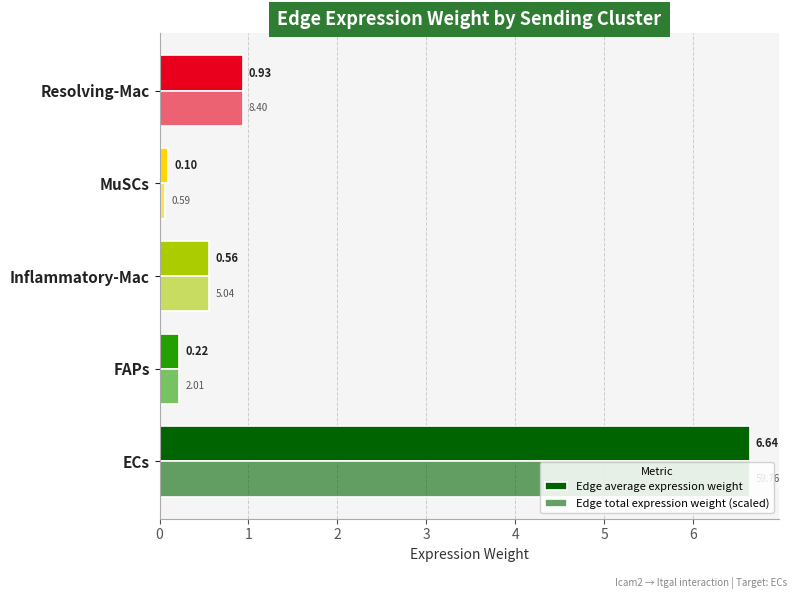

Count the number of categories in the chart.

5